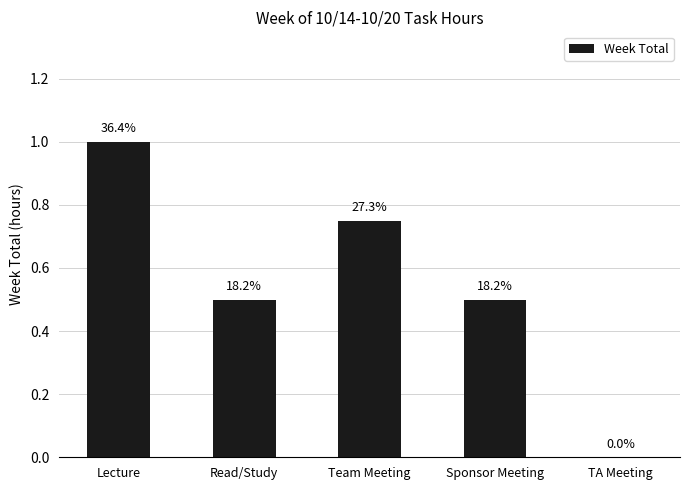

What is the difference between the second highest and second lowest values?

0.2